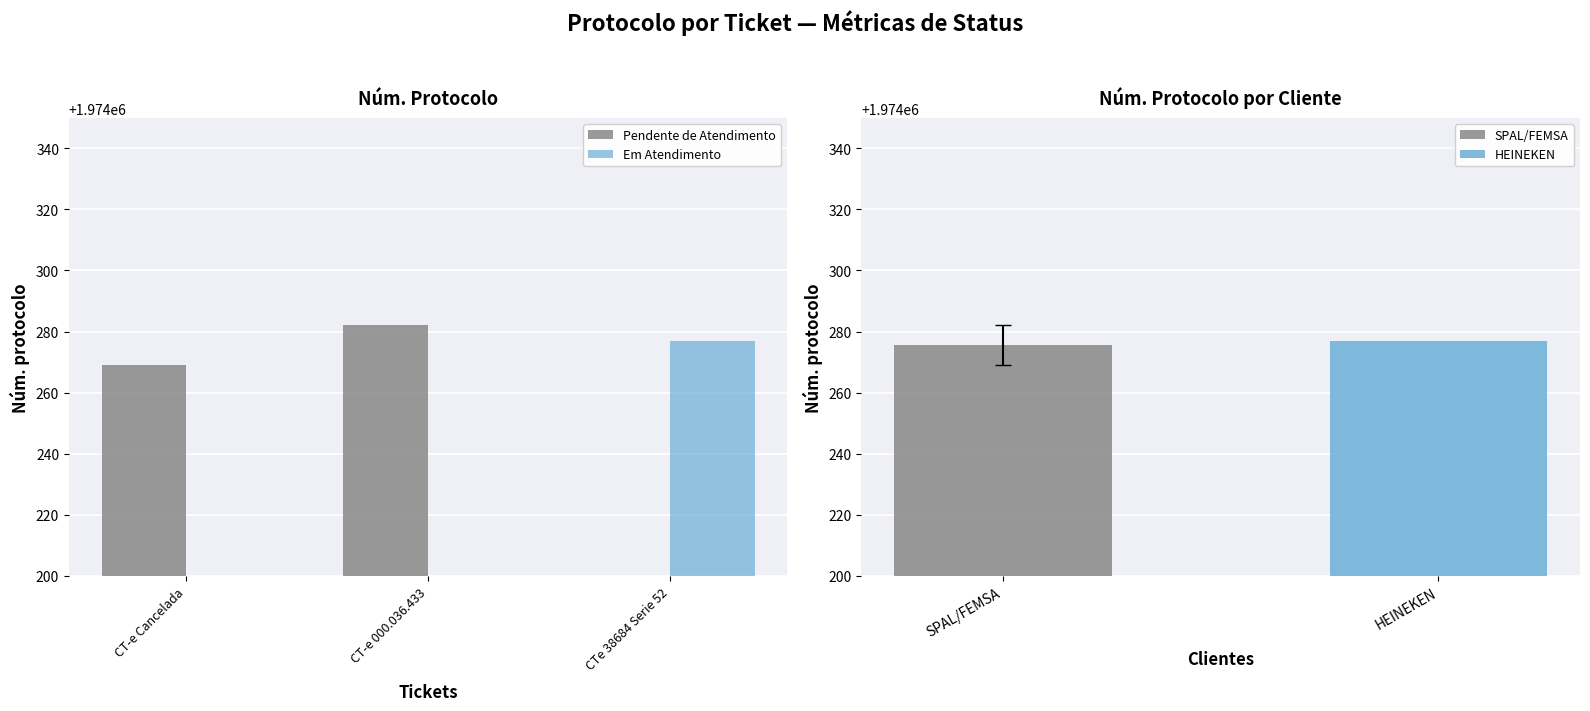

List the labels in order of Pendente de Atendimento value, largest first.

CT-e 000.036.433, CT-e Cancelada, CTe 38684 Serie 52